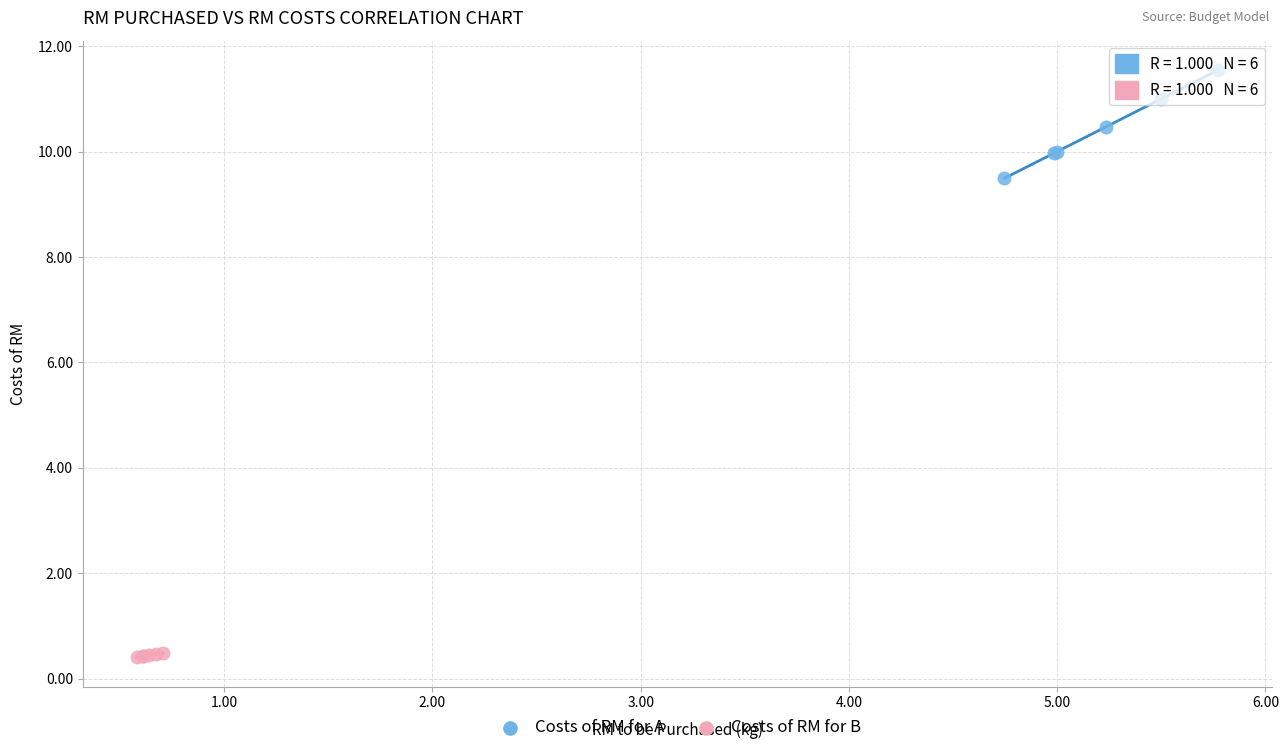

Which series has the widest spread of Y values?

Costs of RM for A